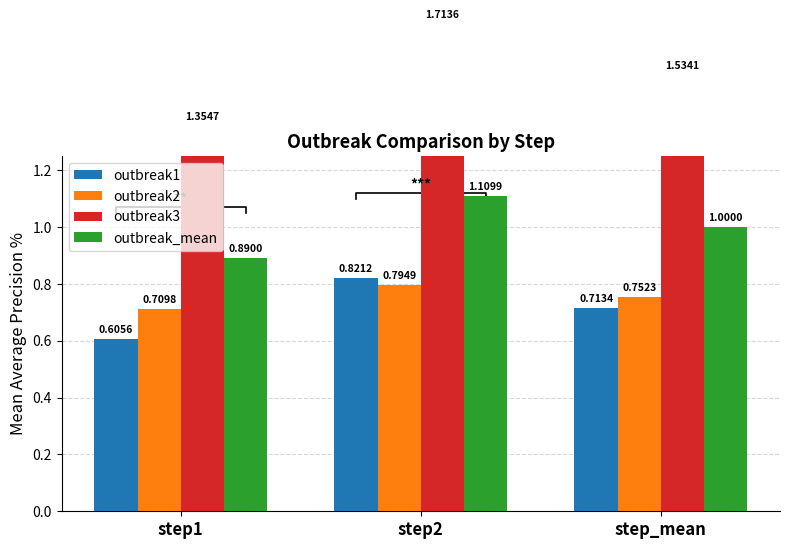

Reading left to right, list all the values displayed in this chart.

outbreak1: step1=0.6	step2=0.8	step_mean=0.7
outbreak2: step1=0.7	step2=0.8	step_mean=0.8
outbreak3: step1=1.4	step2=1.7	step_mean=1.5
outbreak_mean: step1=0.9	step2=1.1	step_mean=1.0